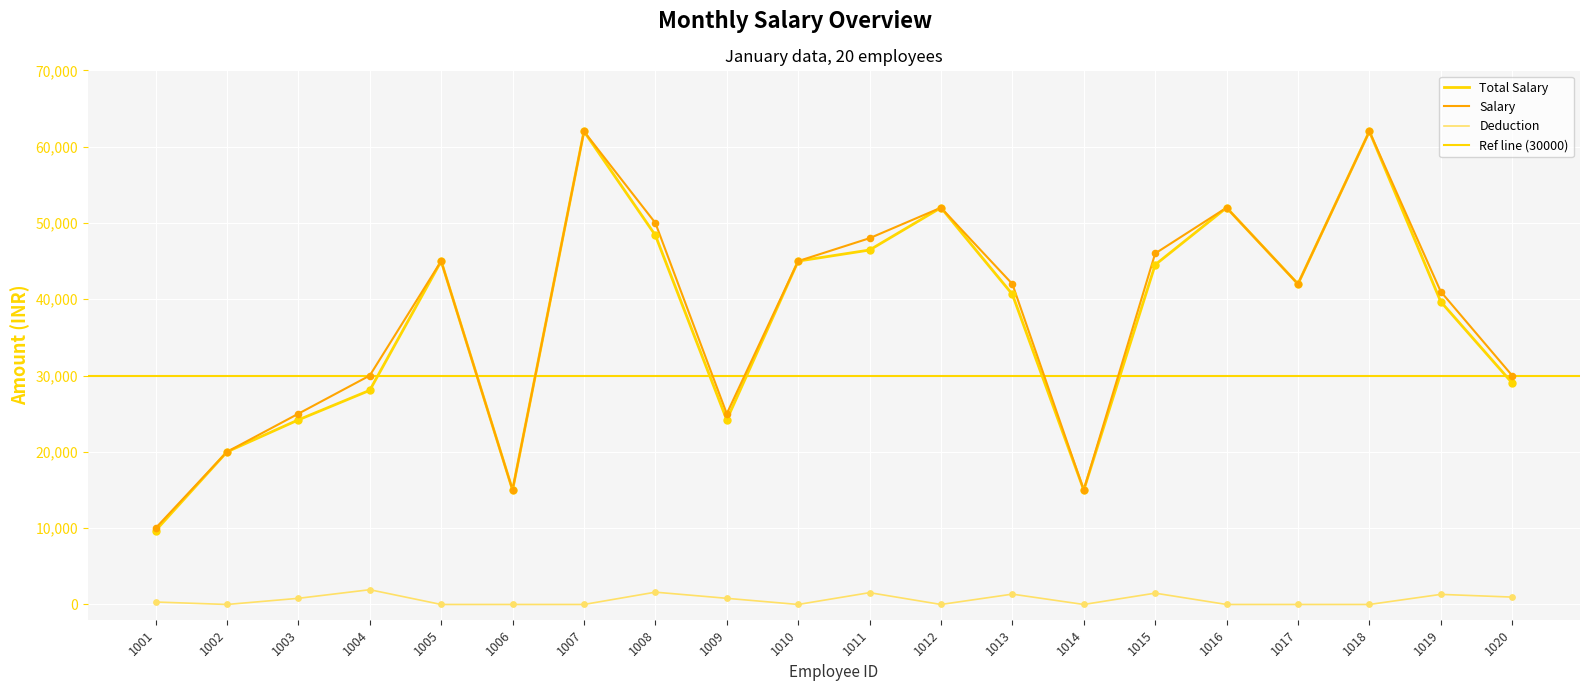

At how many categories does at least one series exceed 40797?

12